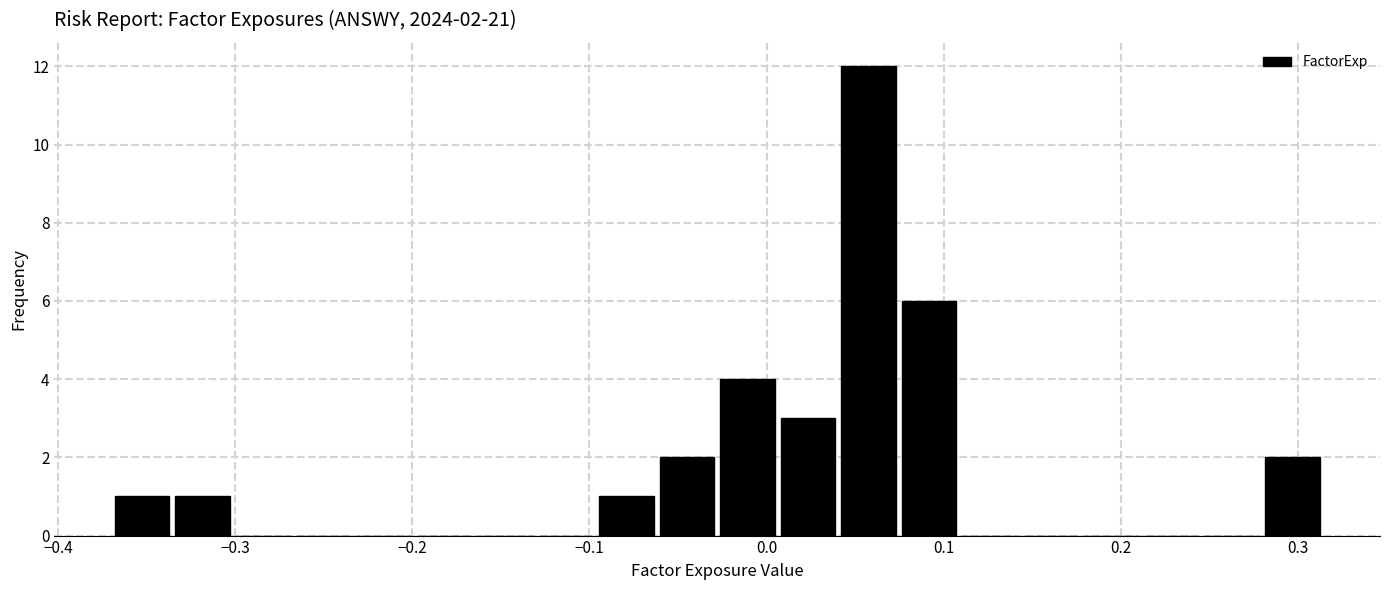

Around what value on the x-axis is the tallest bar? Give the approximate position of its centre, as read against the axis.

0.06